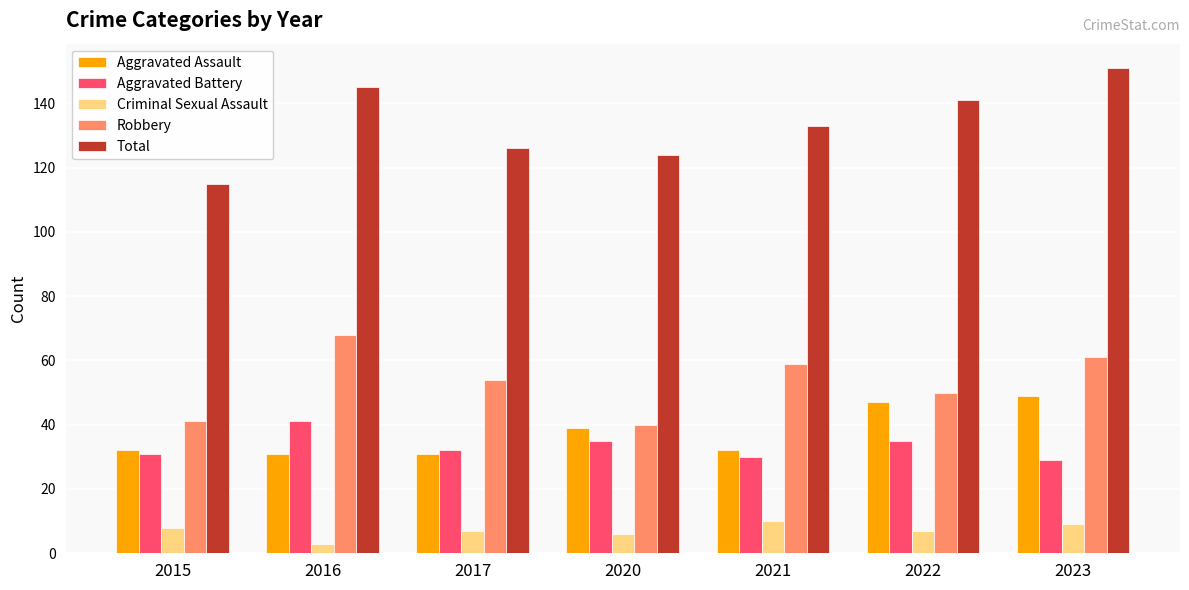

What are all the series names shown in the legend?

Aggravated Assault, Aggravated Battery, Criminal Sexual Assault, Robbery, Total